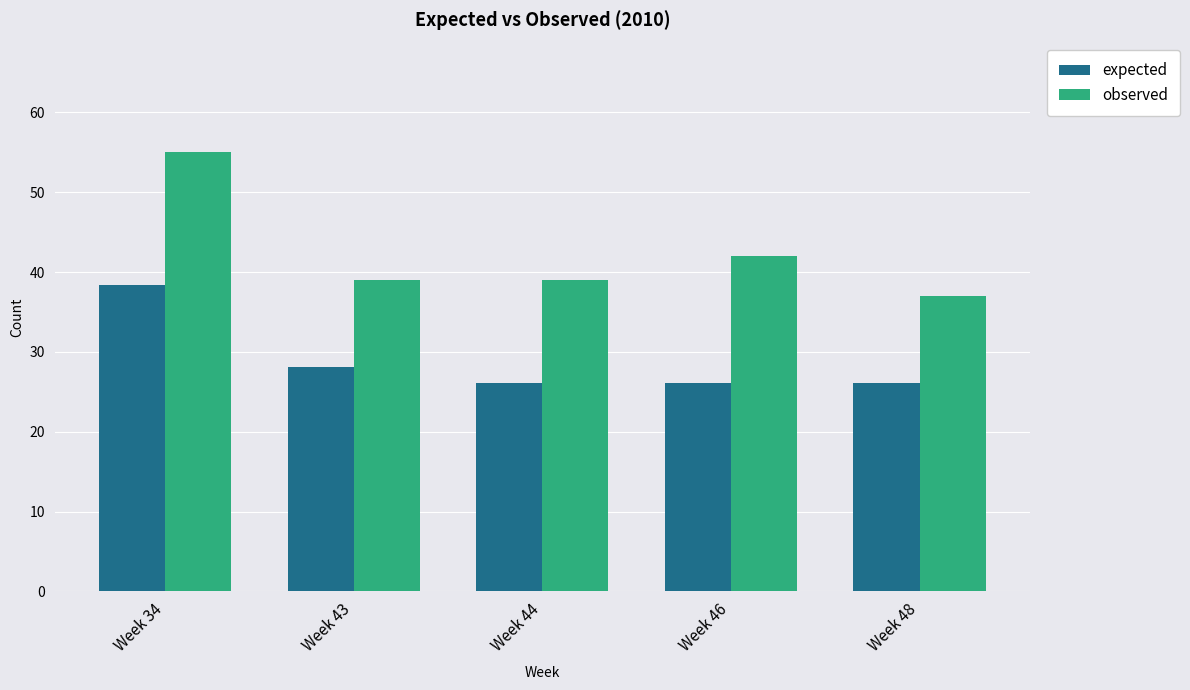

At which label is observed closest to 46?

Week 46